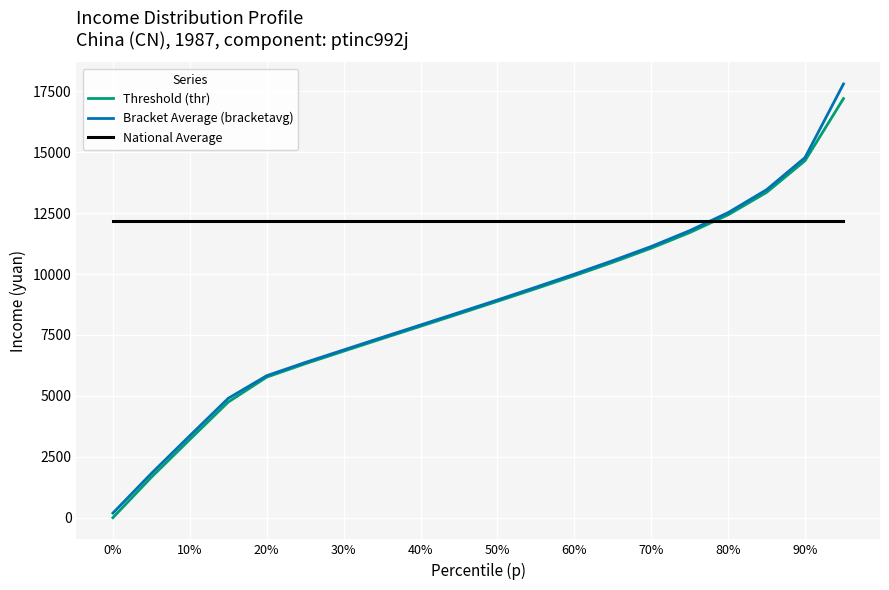

Which series has the widest spread of values?

Bracket Average (bracketavg)